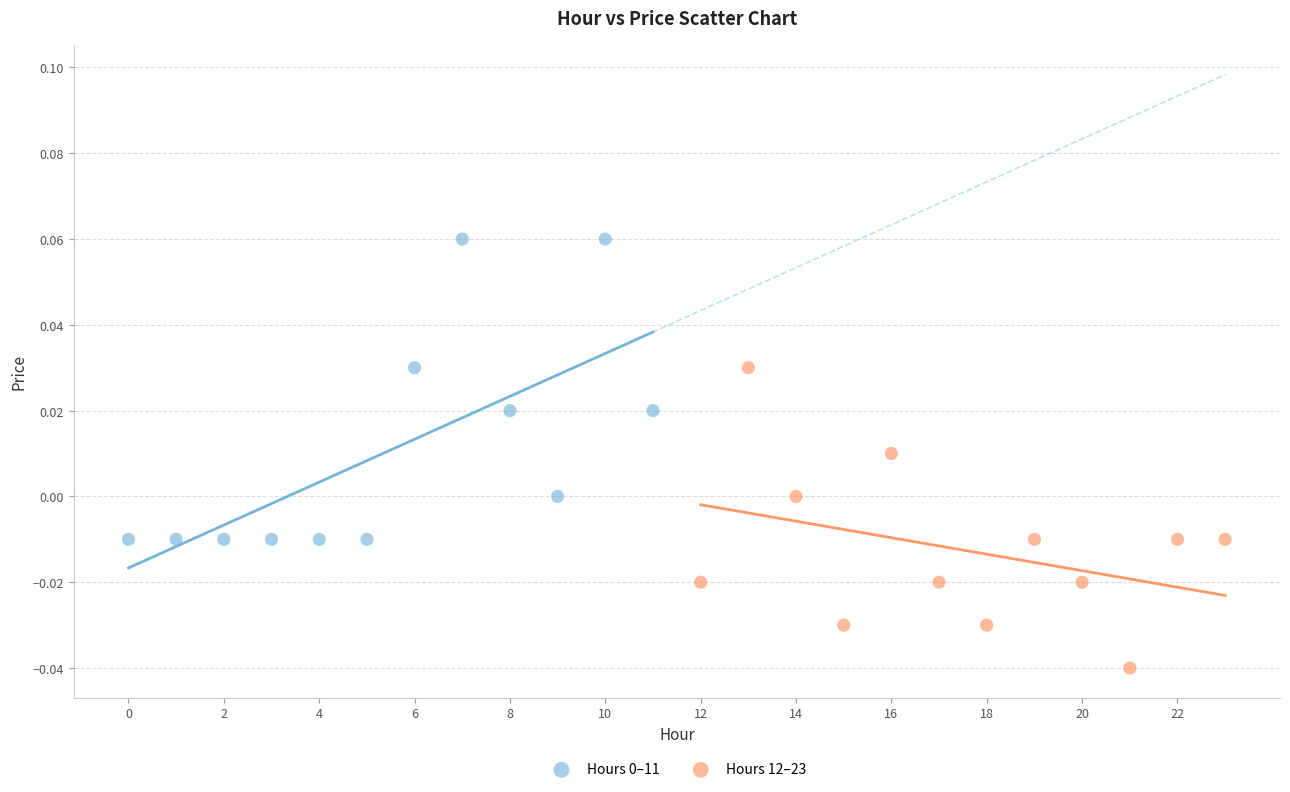

Which series reaches the minimum Y coordinate?

Hours 12–23